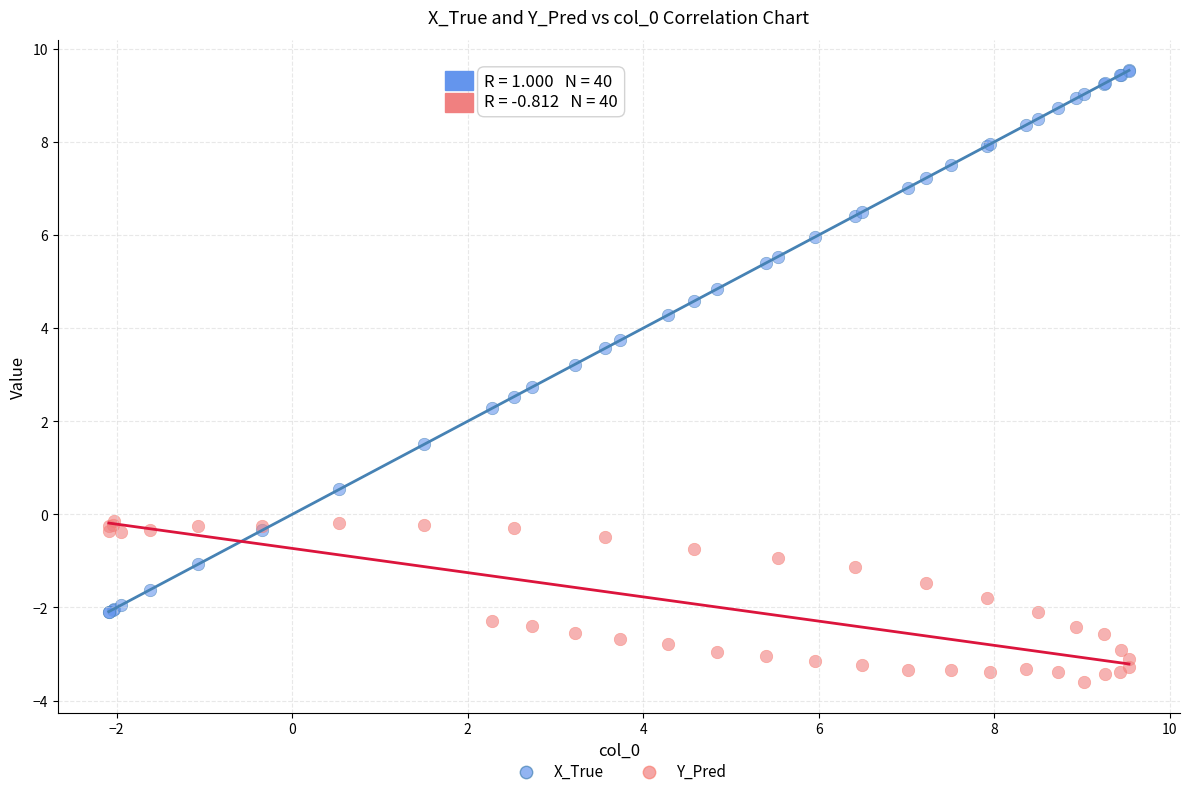

Across all series, what Y value is closest to 2?

2.3